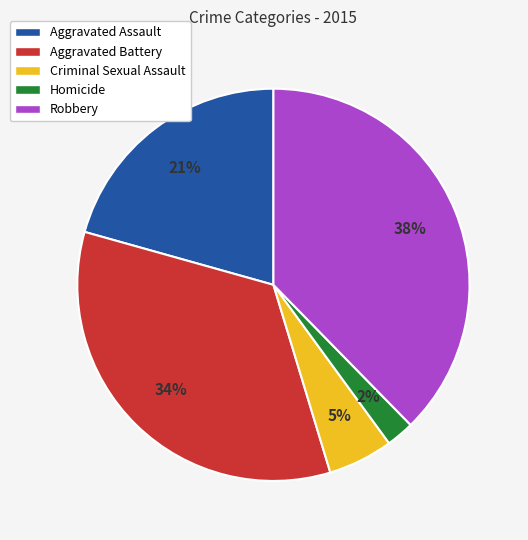

Combined, do Aggravated Assault and Homicide account for over 50%?

No